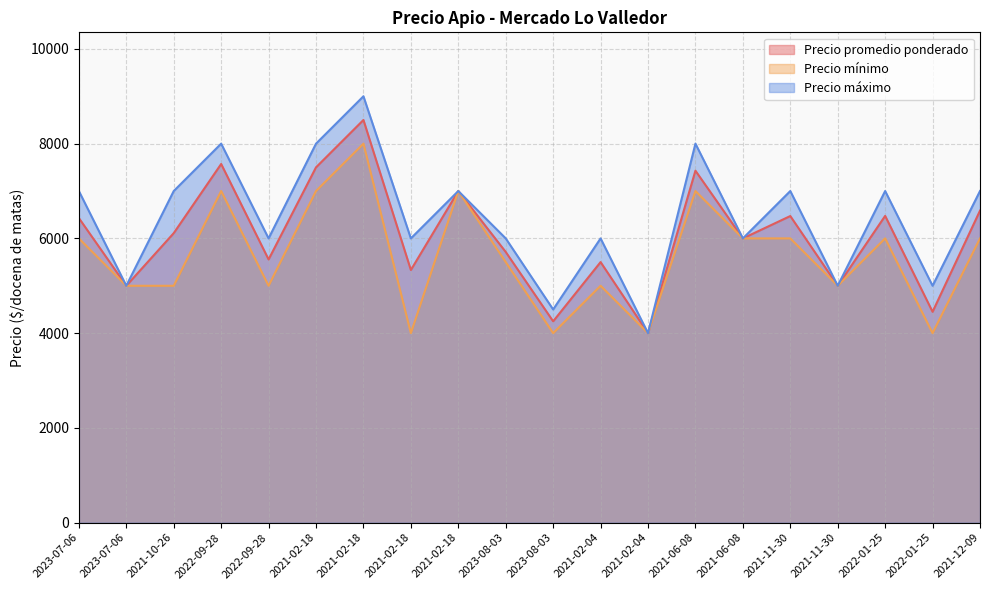

Which category has the lowest value in the Precio máximo series?

2021-02-04